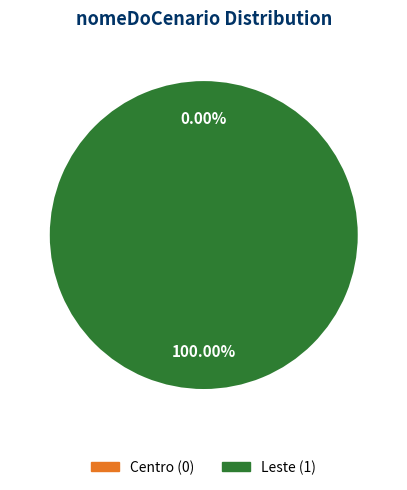

Rank the categories by value from lowest to highest.

Centro, Leste